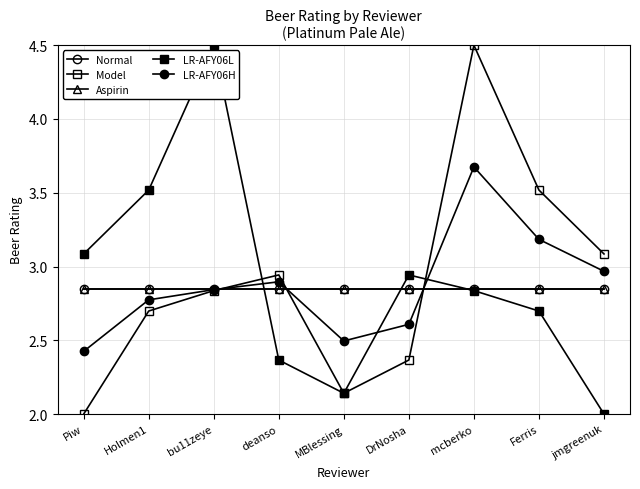

What is the smallest value displayed?

2.0